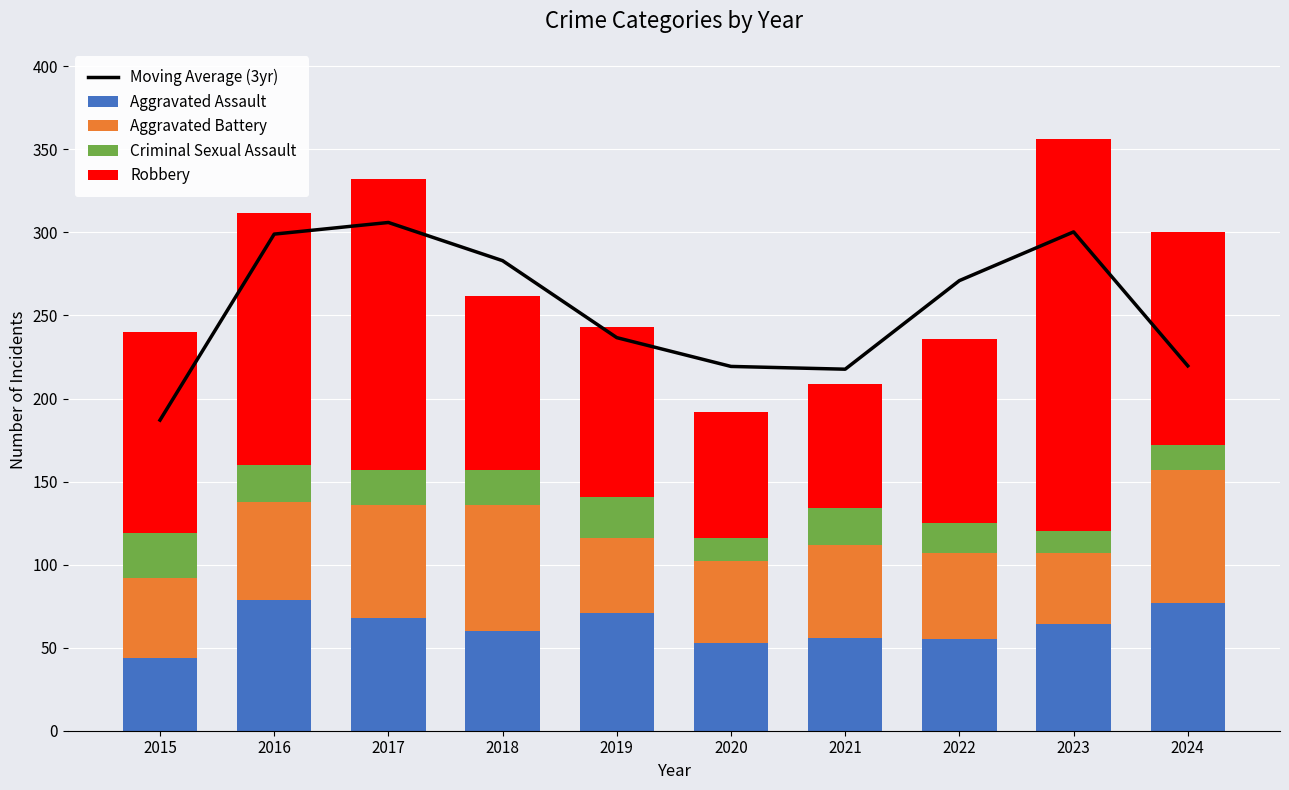

What is the sum of the Aggravated Battery values at 2021 and 2015?

104.0